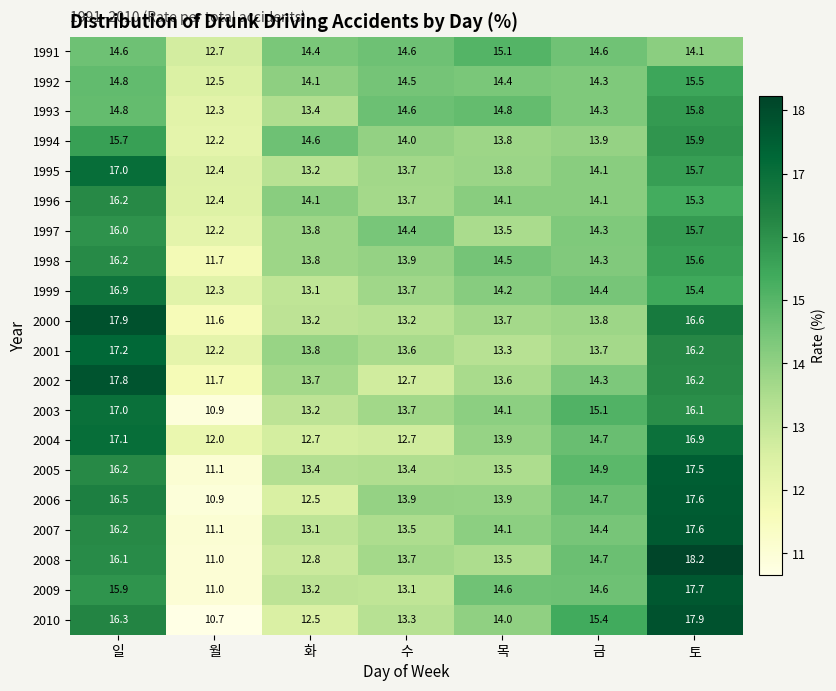

Count the 2004 values in the range 12 to 16.

5